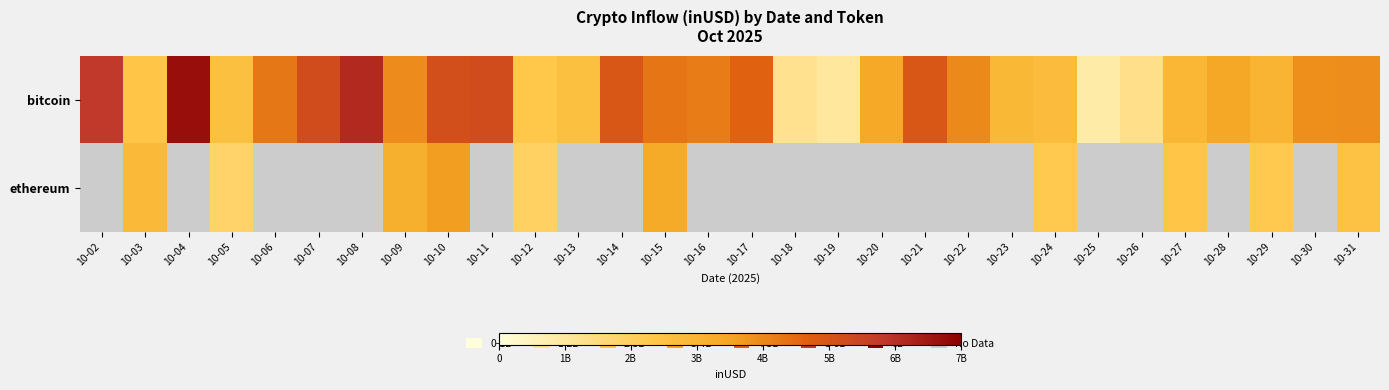

Between 10-19 and 10-30, which series saw the biggest shift?

bitcoin